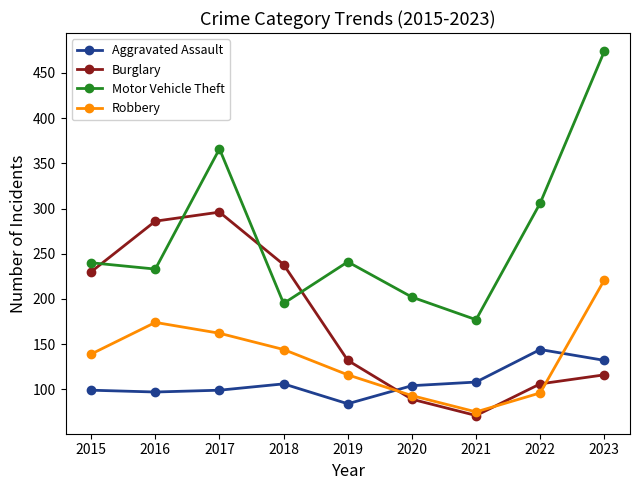

At which category does Robbery reach its first local valley?

2021